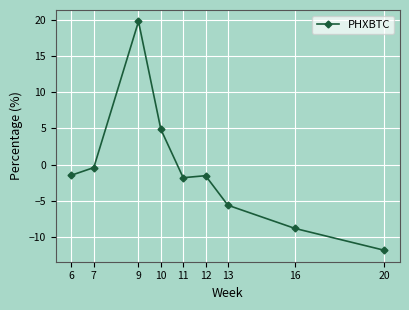

What is the maximum value shown in the chart?

19.8